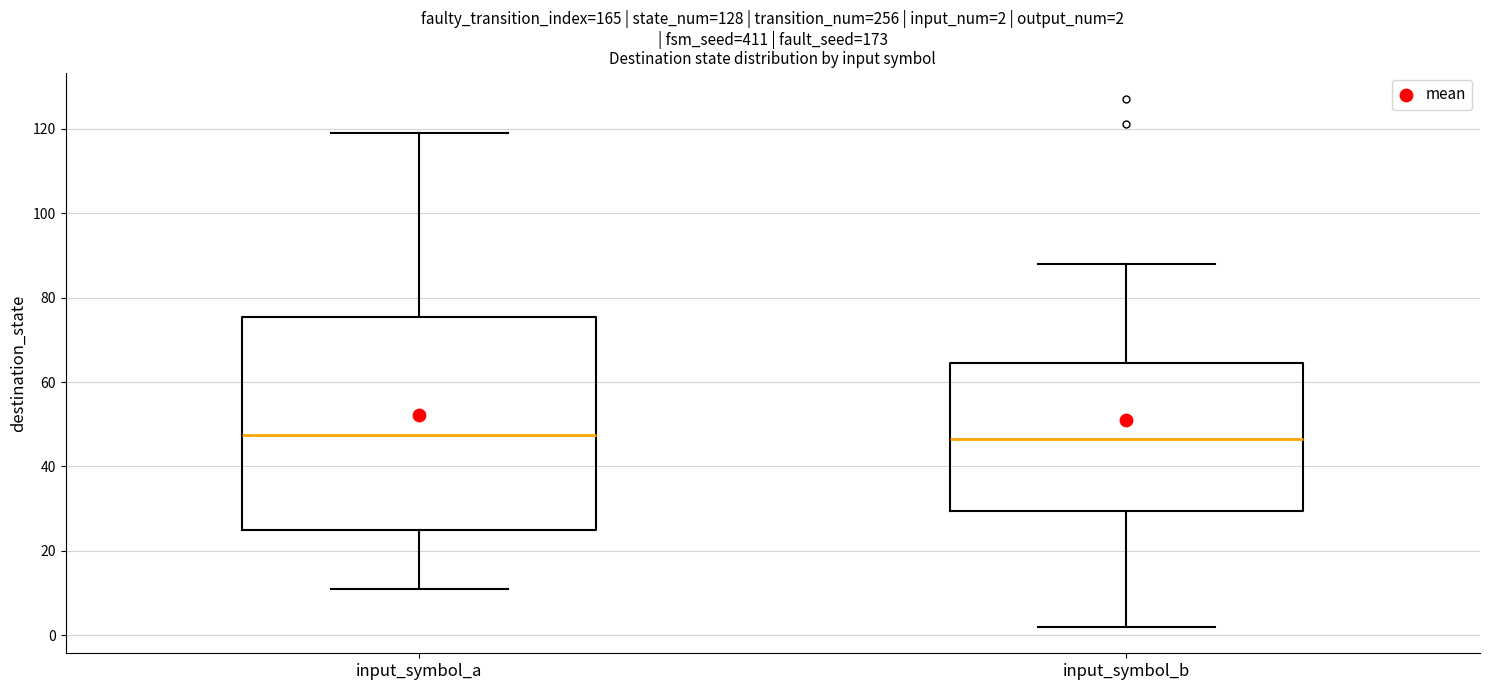

Which box is the tallest, from its lower edge to its upper edge?

input_symbol_a